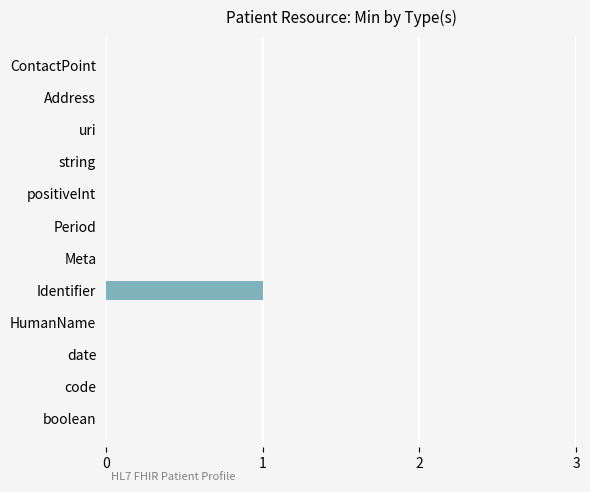

At which category does the chart reach its peak across all series?

Identifier